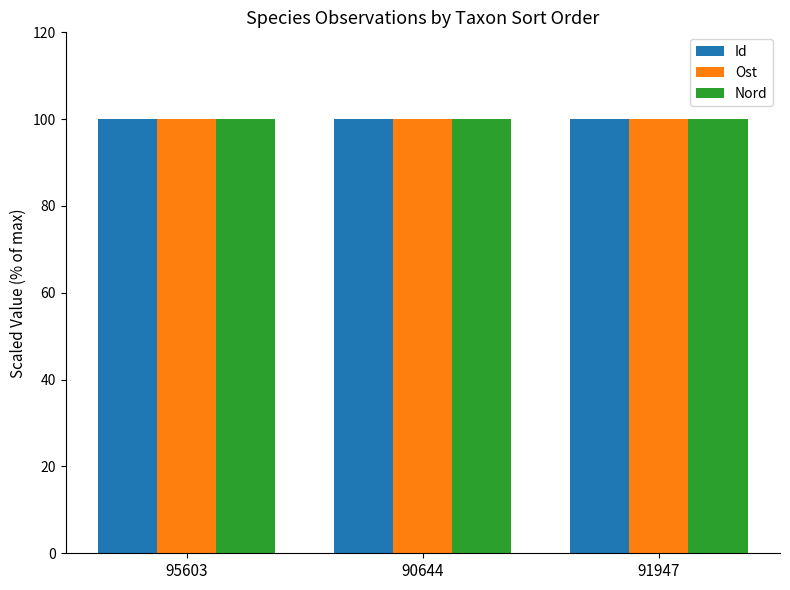

What is the average value of the Id series?

100.0